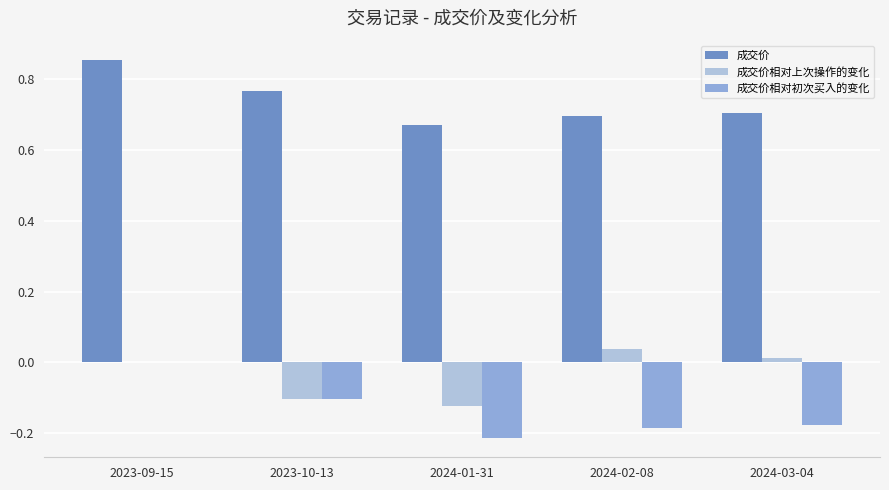

Which series has the largest total across all categories?

成交价